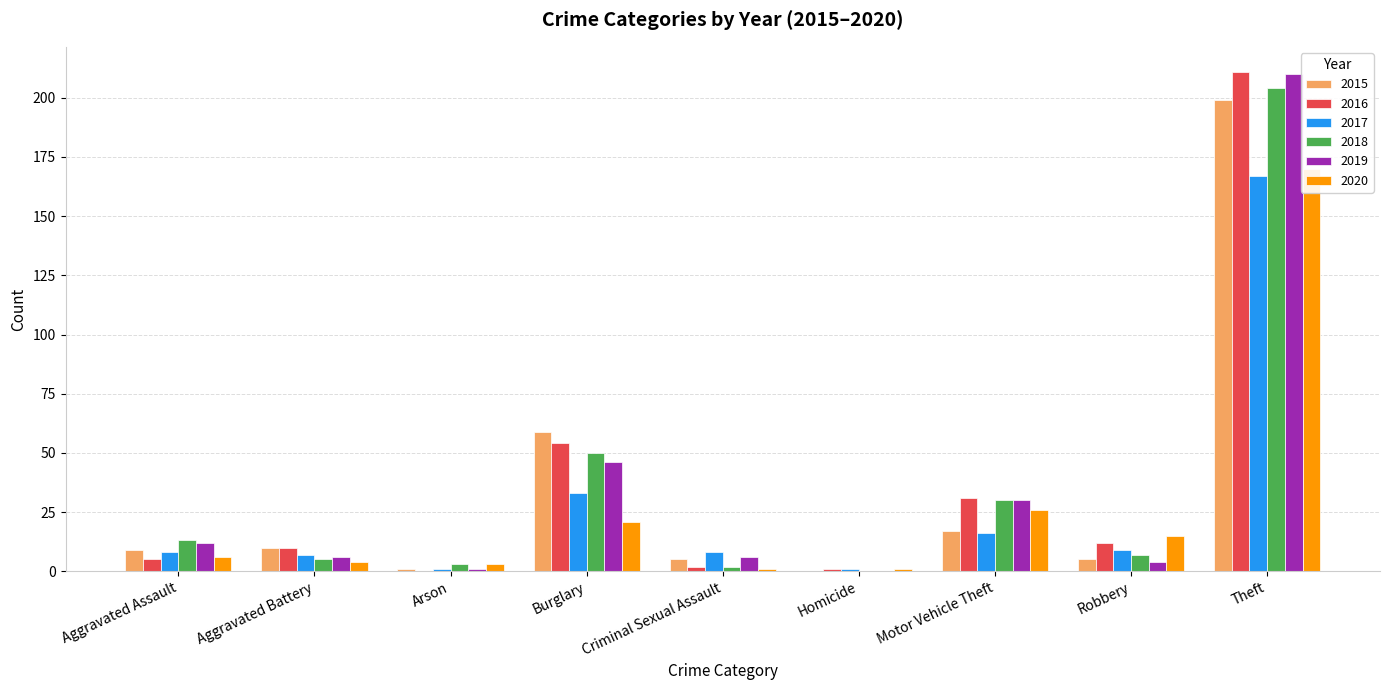

The 2019 series shows 12 at Aggravated Assault. True or false?

True